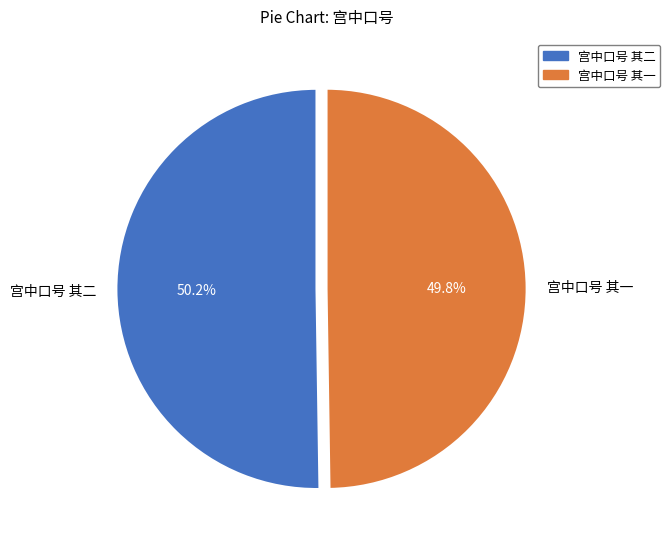

To the nearest percent, what portion does 宫中口号 其一 represent?

50%